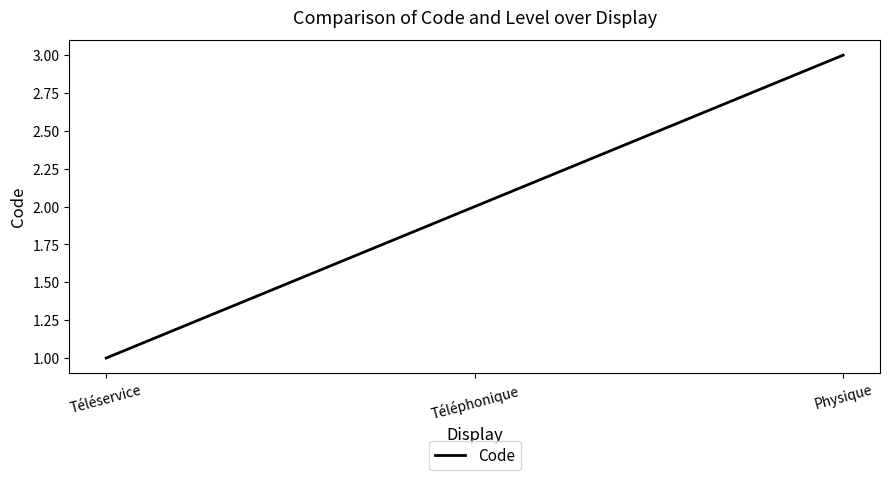

Is this an area chart (filled region under the line)?

No